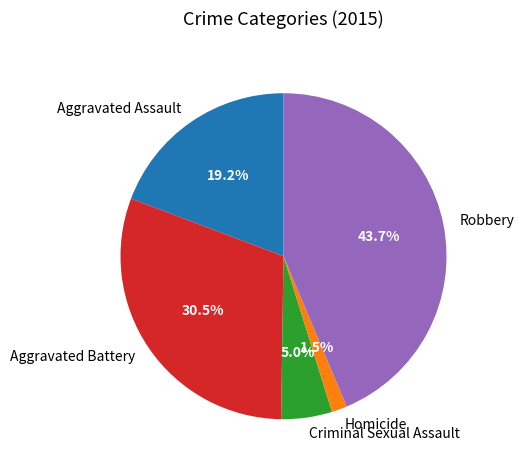

Do Aggravated Battery and Robbery together represent more than half of the pie?

Yes